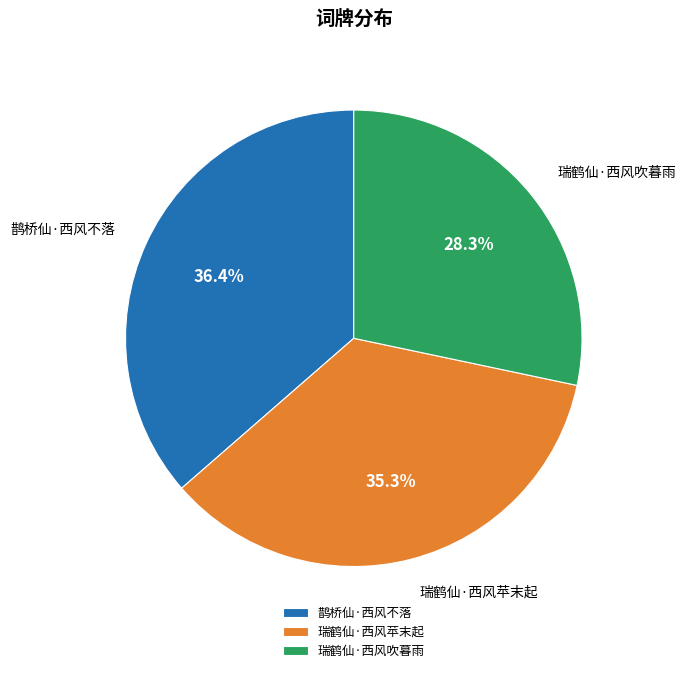

True or false: 瑞鹤仙·西风苹末起 accounts for 47% of the total.

False